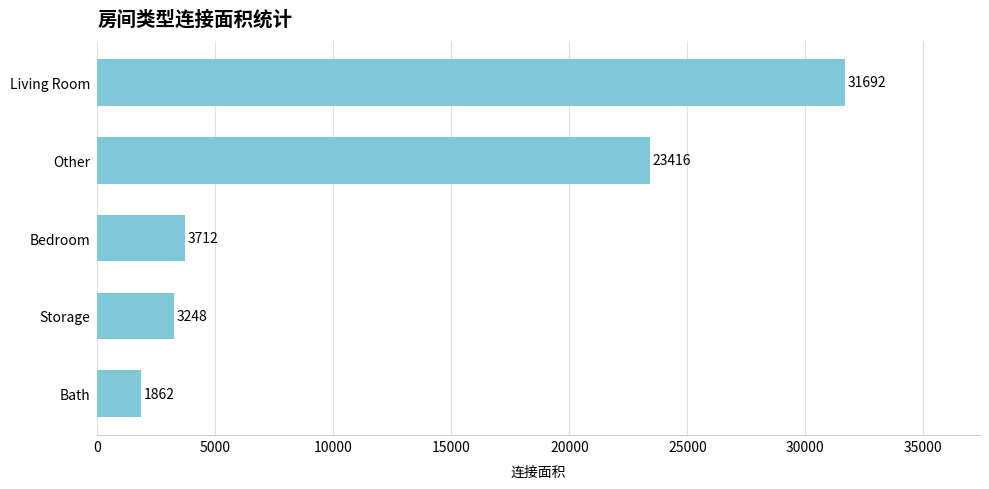

What is the difference between the maximum and second lowest values?

28444